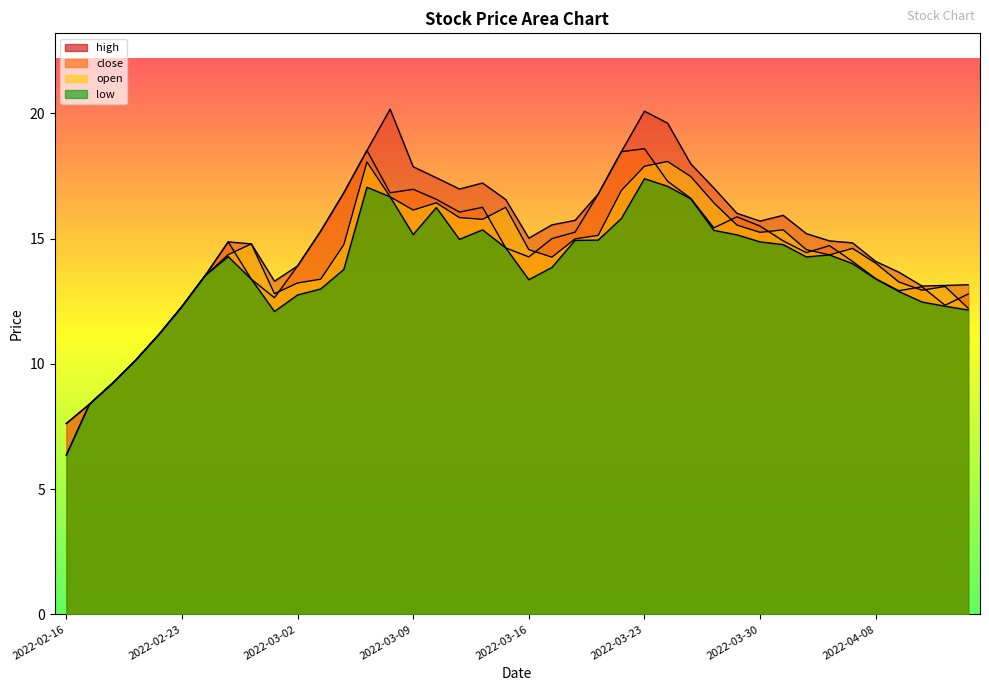

What is the difference between the maximum and minimum values in the close series?

11.0